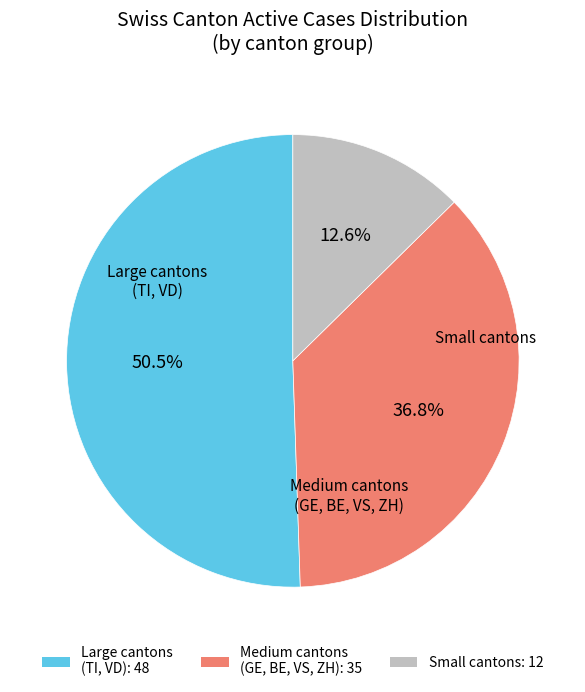

How many segments does this pie chart have?

3